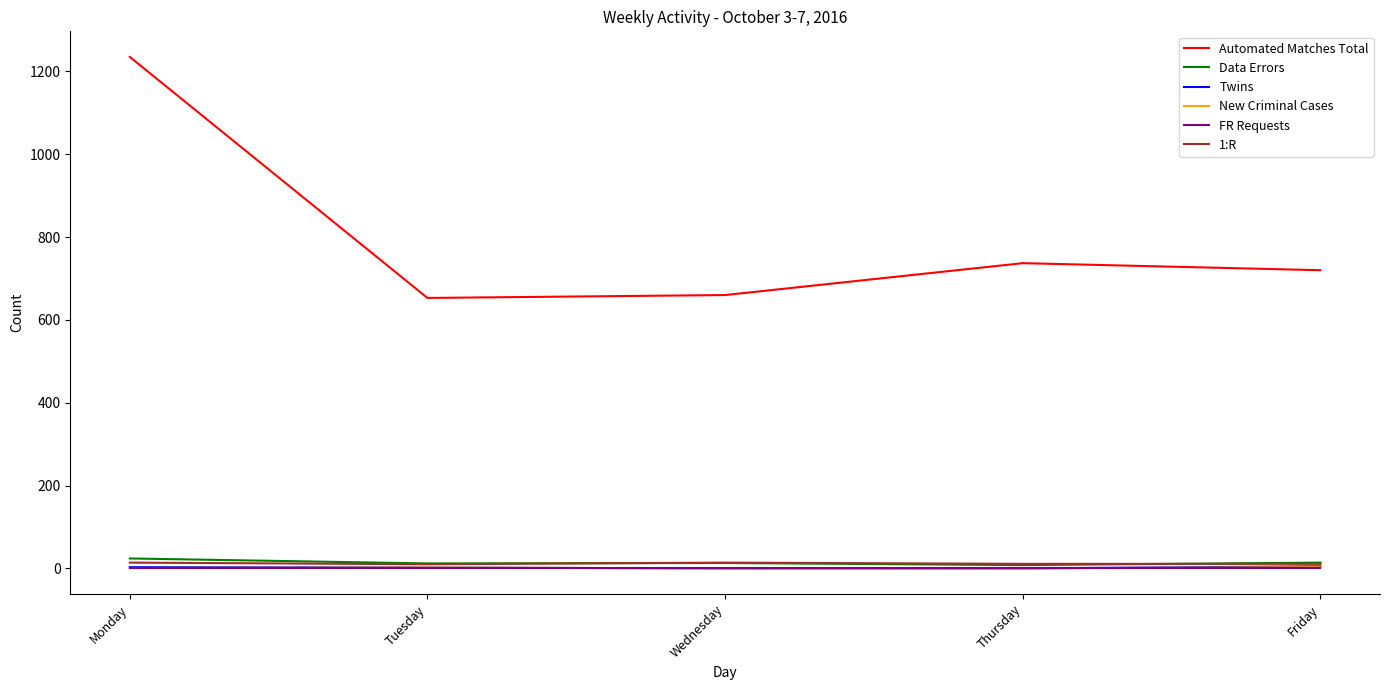

Which series has the widest spread of values?

Automated Matches Total